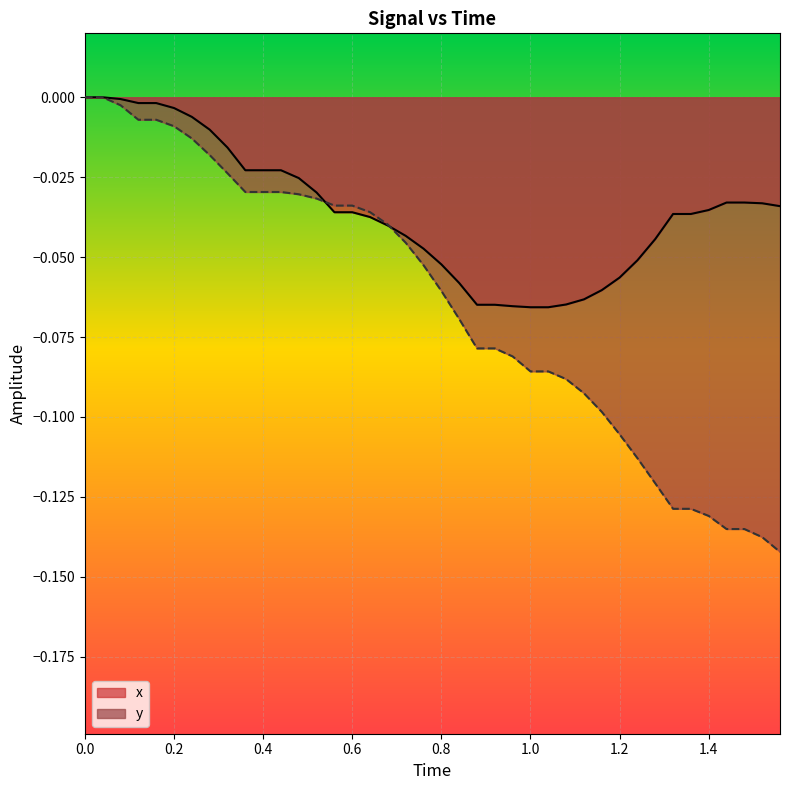

How many lines are shown in the chart?

2